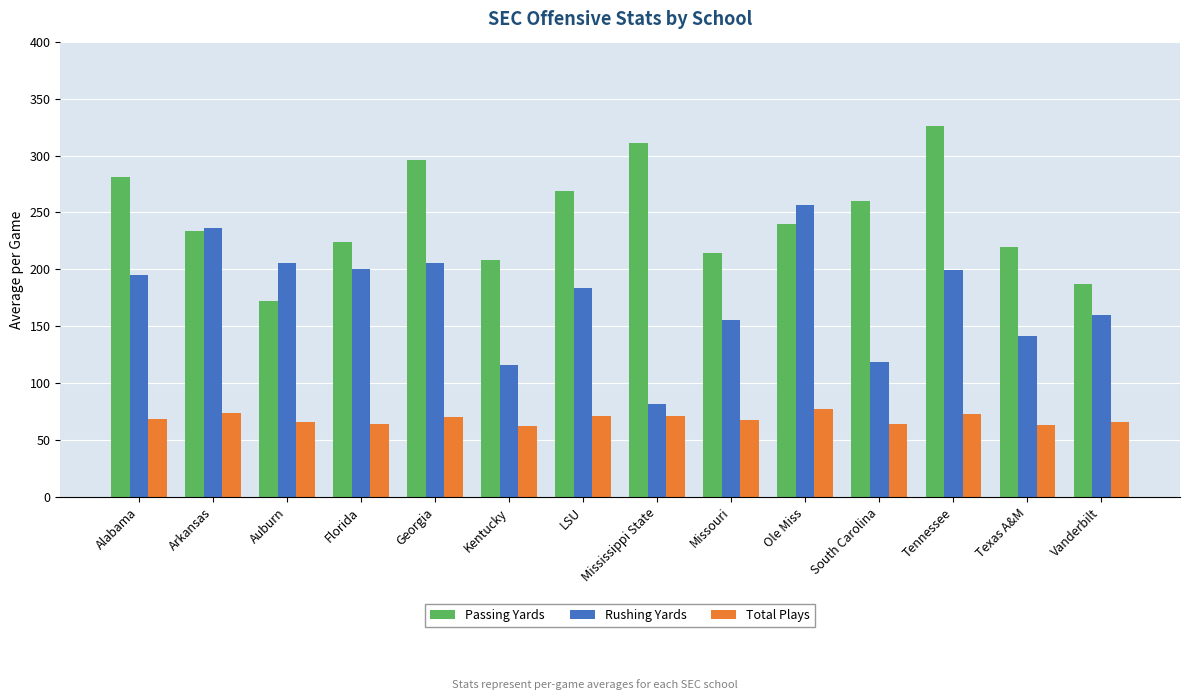

The value of Rushing Yards at Texas A&M is 207.8. True or false?

False